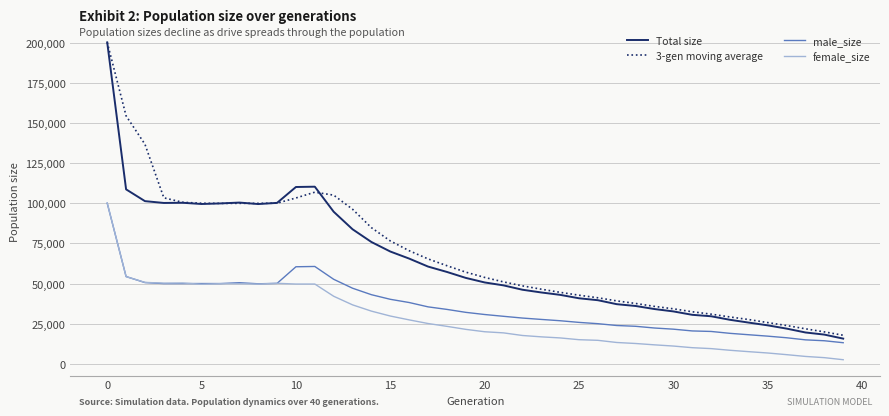

Which series has the largest range (max minus min)?

Total size